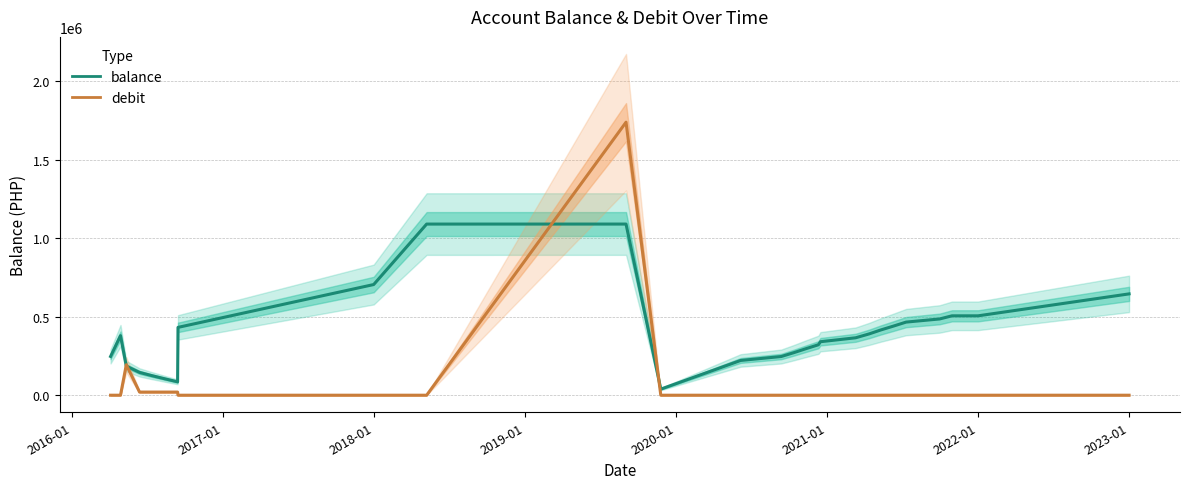

Reading left to right, extract all data points from this chart.

balance: 247062.0	379389.5	185314.5	145314.5	125314.5	105314.5	85314.5	432314.5	705314.5	1090721.7	1090821.7	38821.7	221542.7	246542.7	271542.7	296542.7	321542.7	340987.7	365987.7	390987.7	415987.7	440987.7	465987.7	485987.7	505987.7	505987.7	645812.7
debit: 0.0	0.0	194075.0	20000.0	20000.0	20000.0	20000.0	0.0	0.0	0.0	1740000.0	0.0	0.0	0.0	0.0	0.0	0.0	0.0	0.0	0.0	0.0	0.0	0.0	0.0	0.0	0.0	0.0